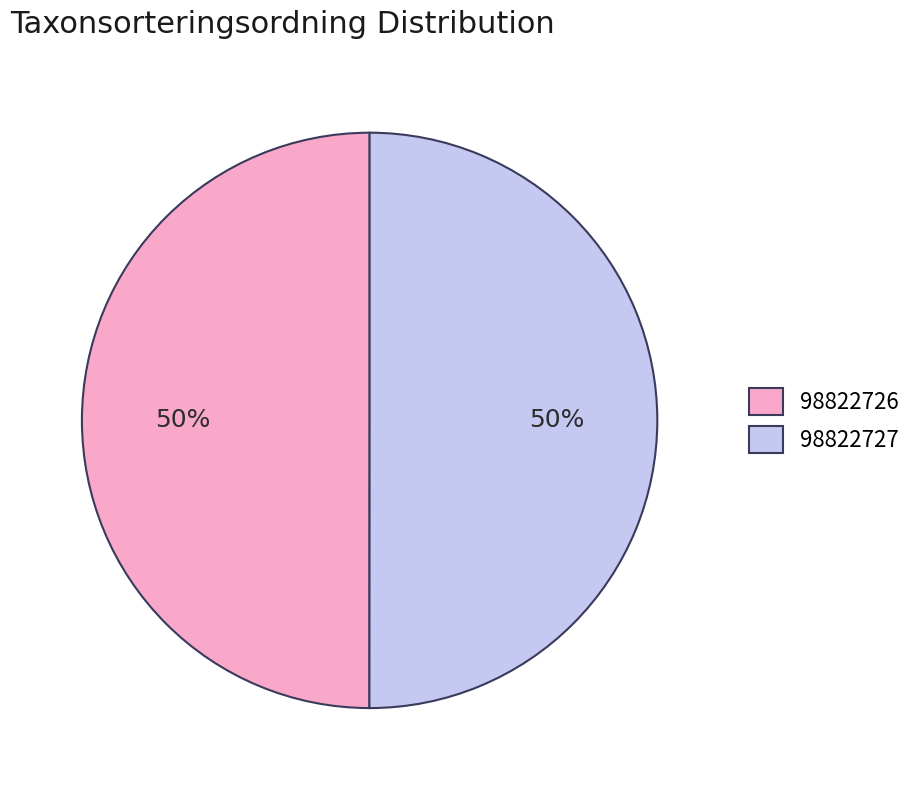

Is the sum of 98822727 and 98822726 greater than half?

Yes